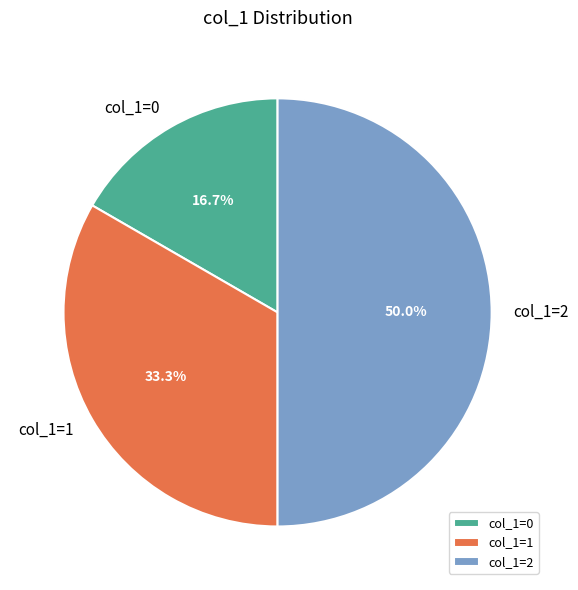

Is the sum of col_1=1 and col_1=2 greater than half?

Yes